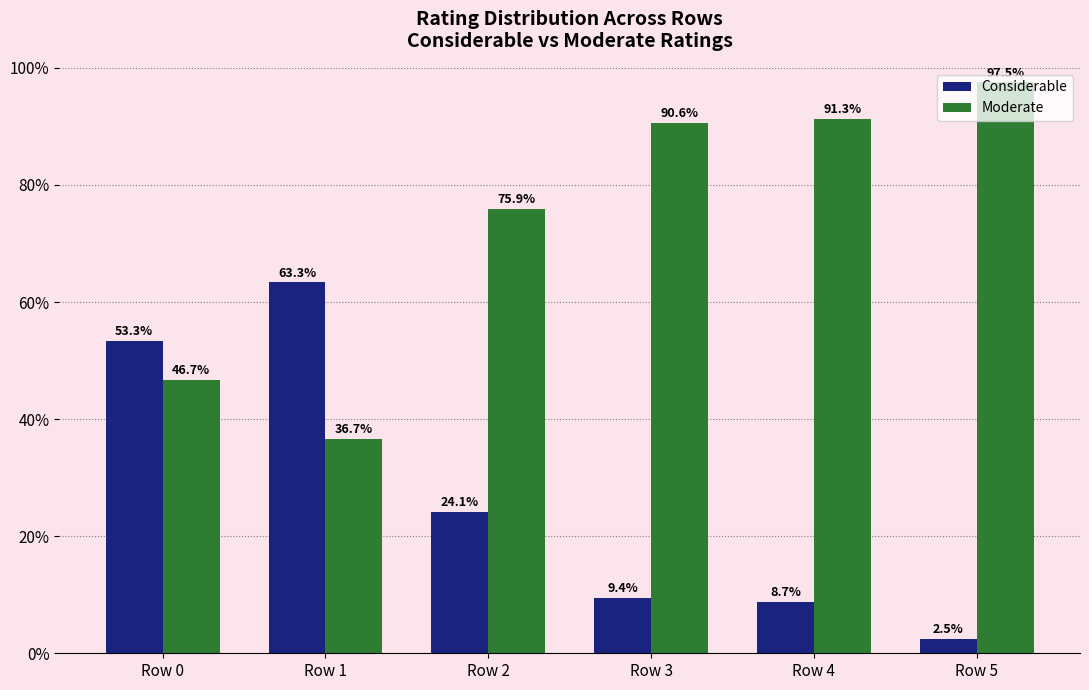

How many data points in Considerable are above 24?

3